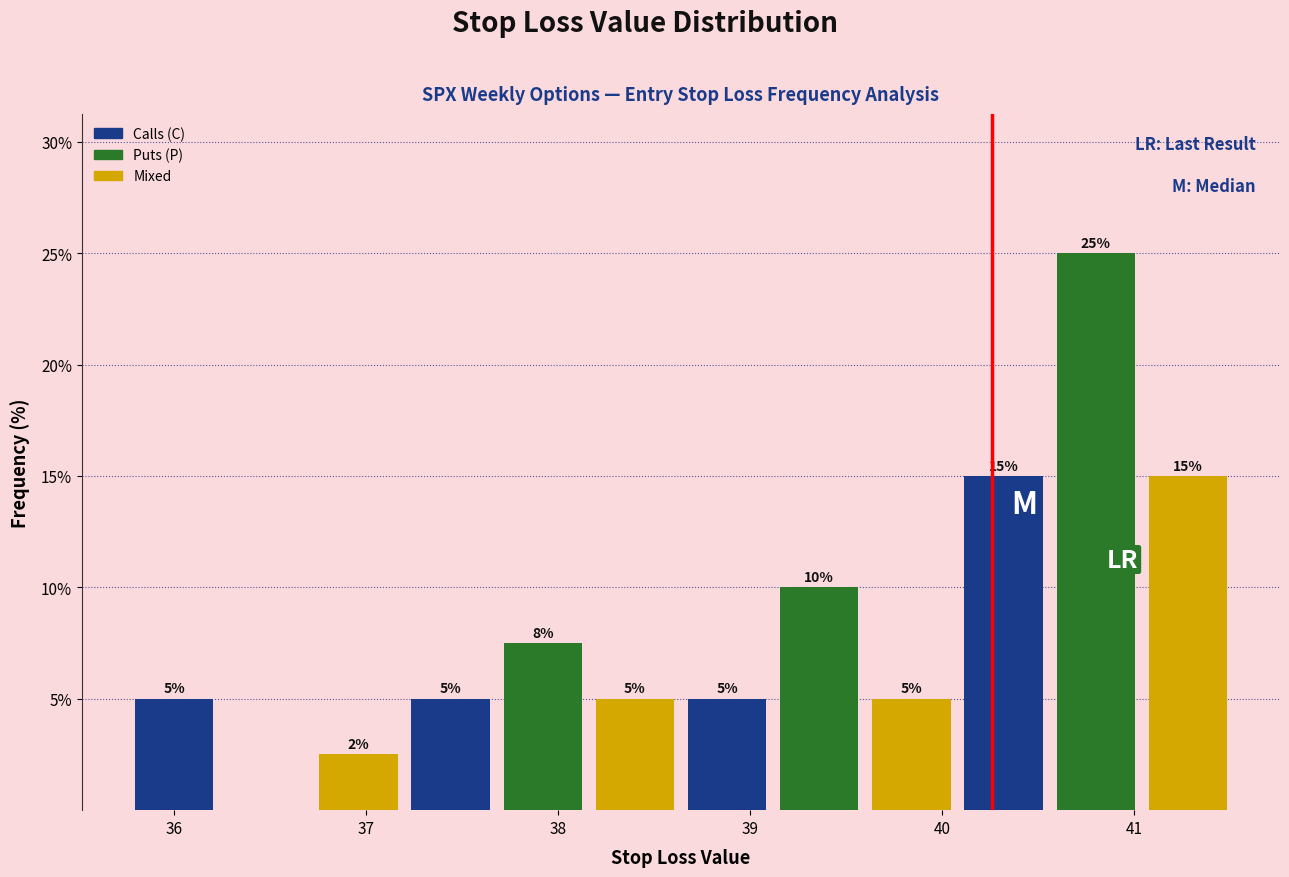

Which range on the x-axis has the tallest bar?

40.56 to 41.04